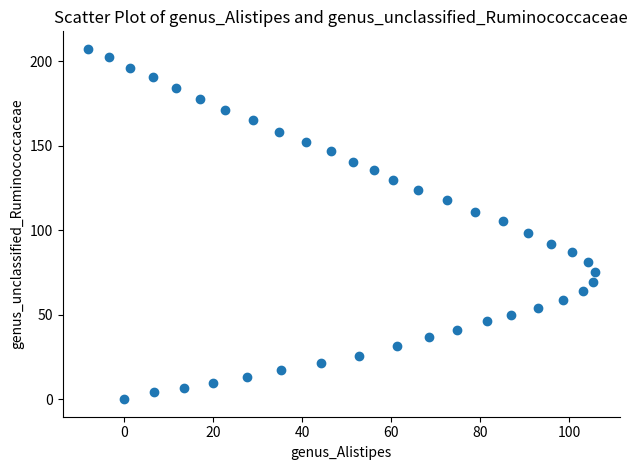

What is the range of X values (max minus min)?

113.9